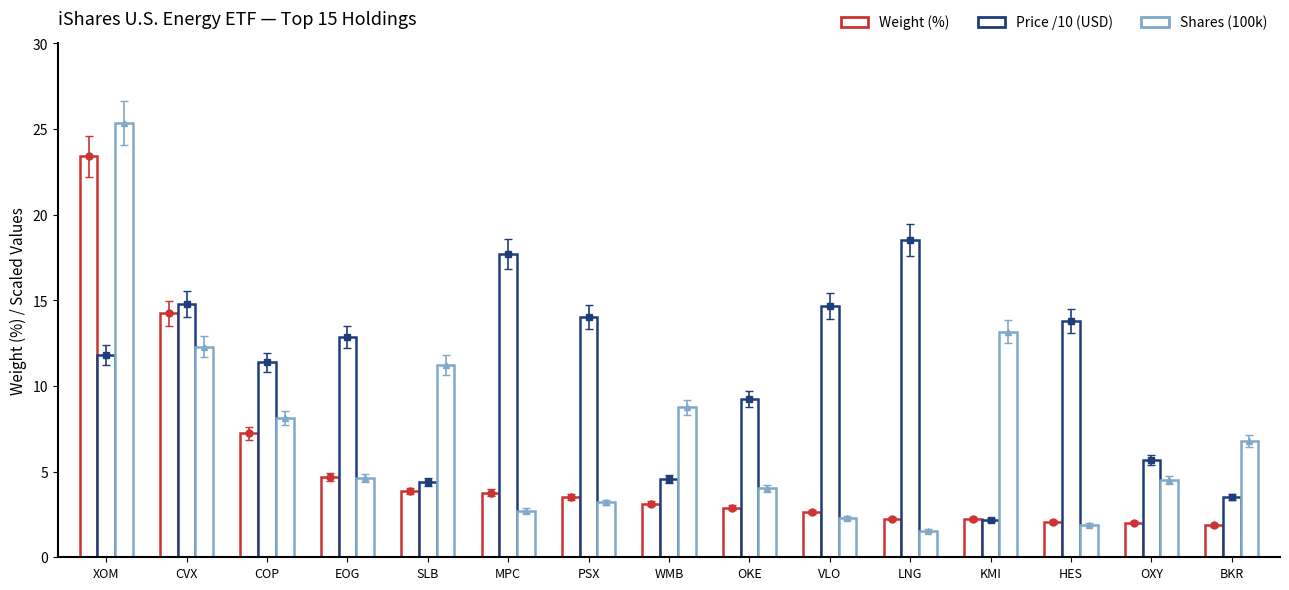

Count the number of categories in the chart.

15